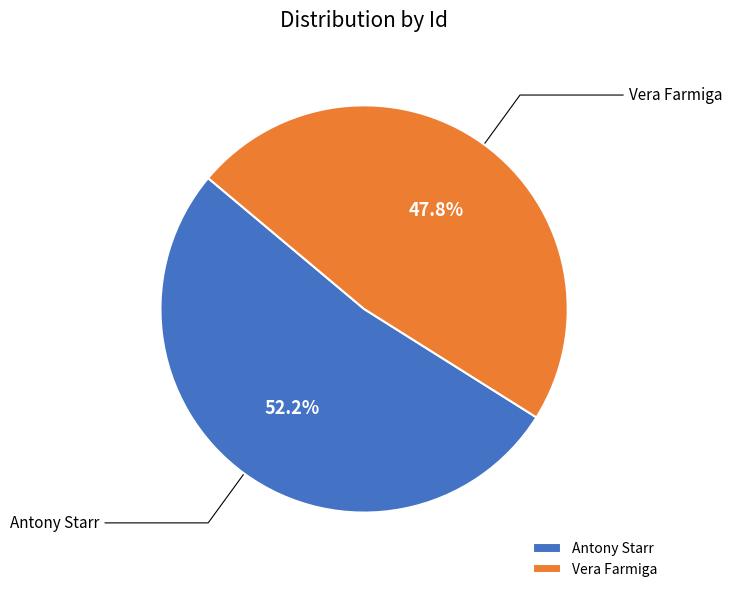

Do Vera Farmiga and Antony Starr together represent more than half of the pie?

Yes